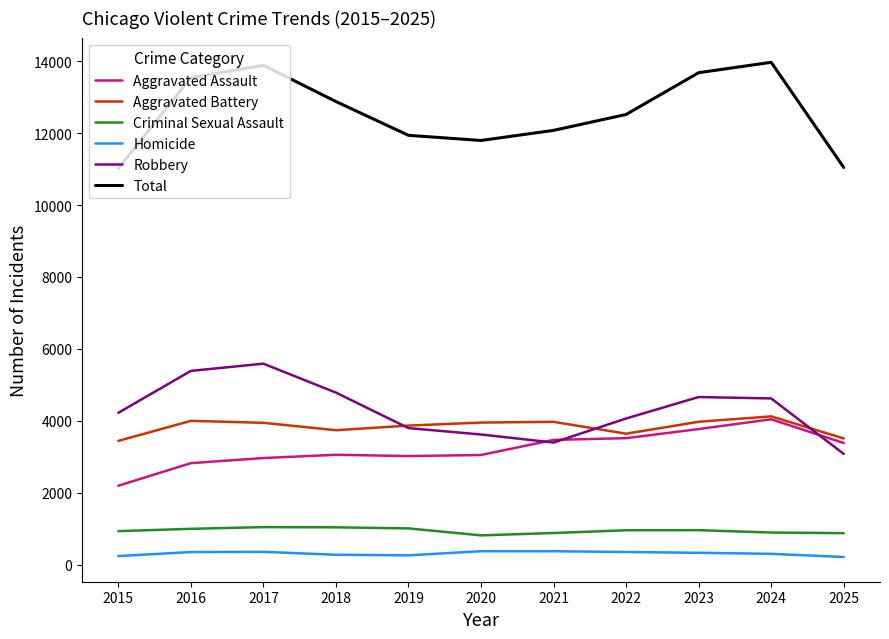

At 2016, list the series in order from largest to smallest.

Total, Robbery, Aggravated Battery, Aggravated Assault, Criminal Sexual Assault, Homicide